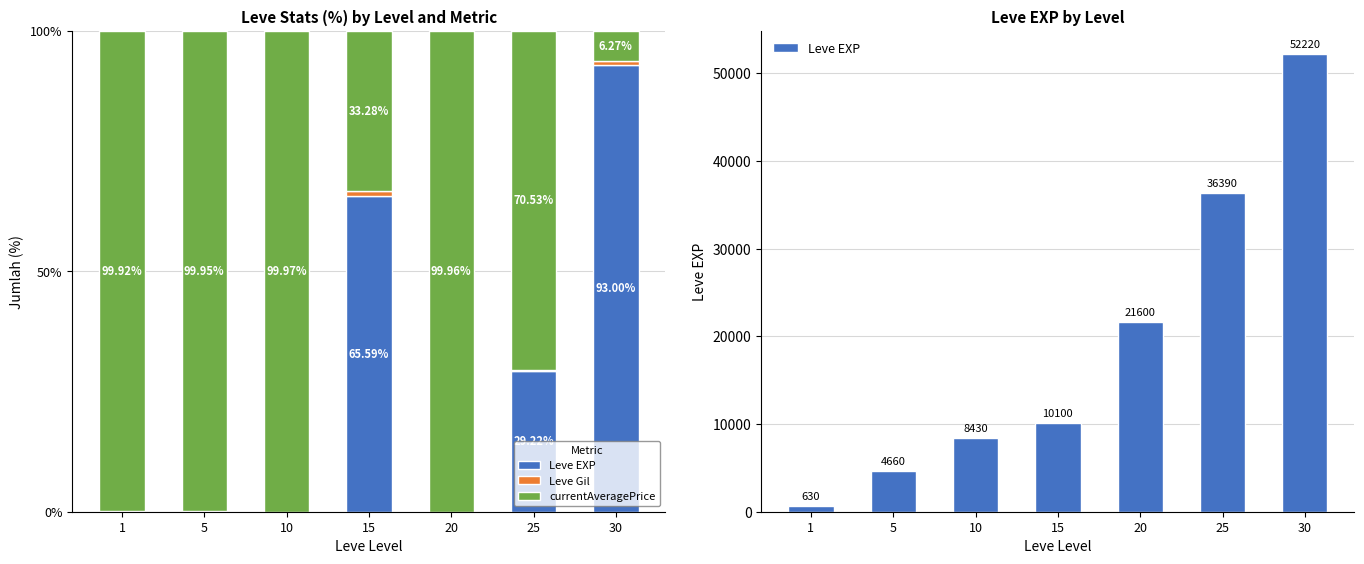

At which category is the sum across all series the highest?

30